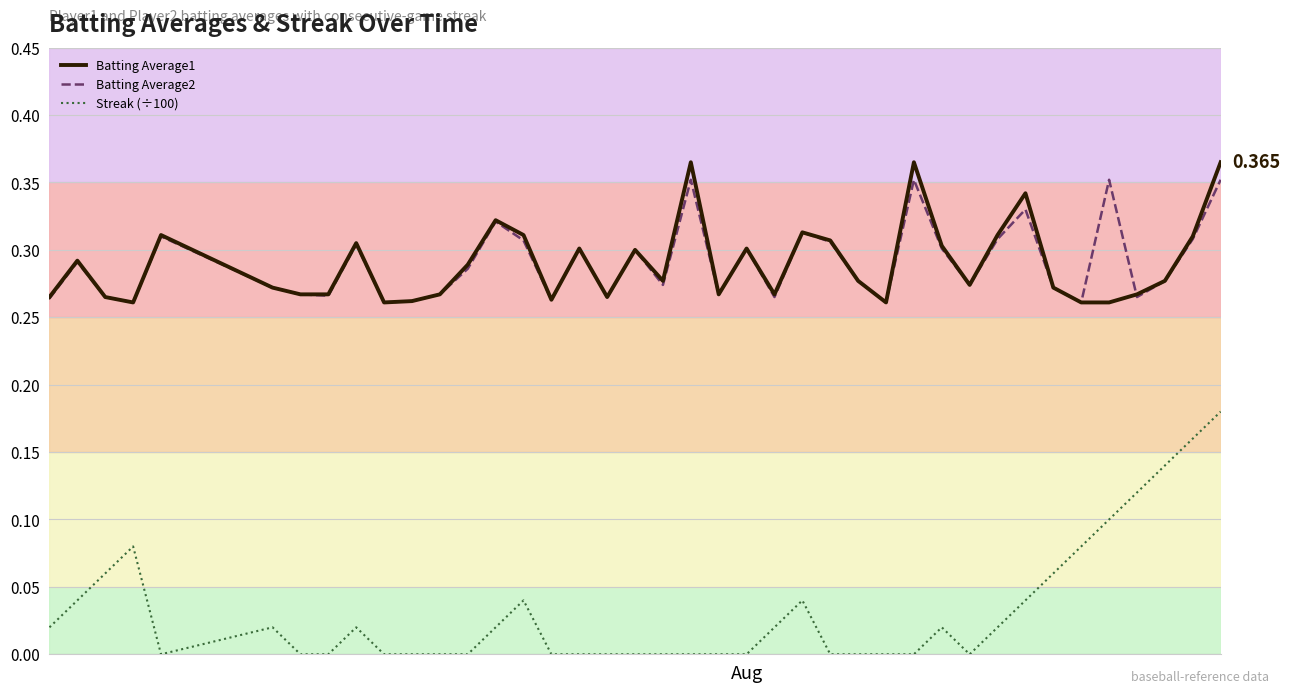

True or false: Batting Average1 and Streak (÷100) cross at least once.

False